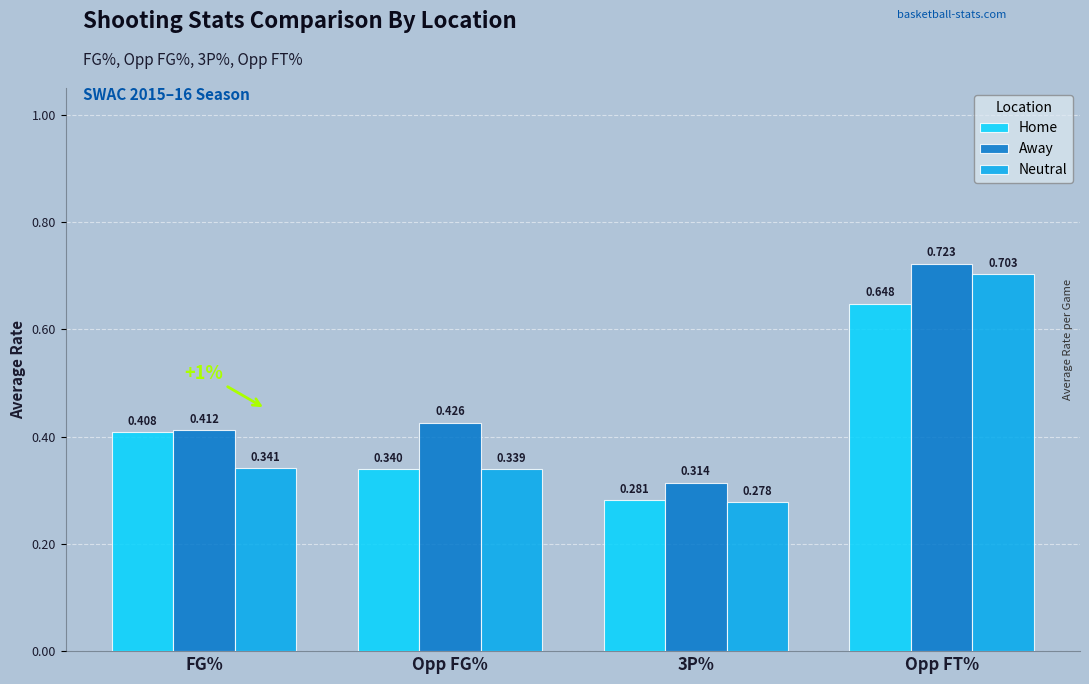

The Home series shows 0.4 at Opp FT%. True or false?

False